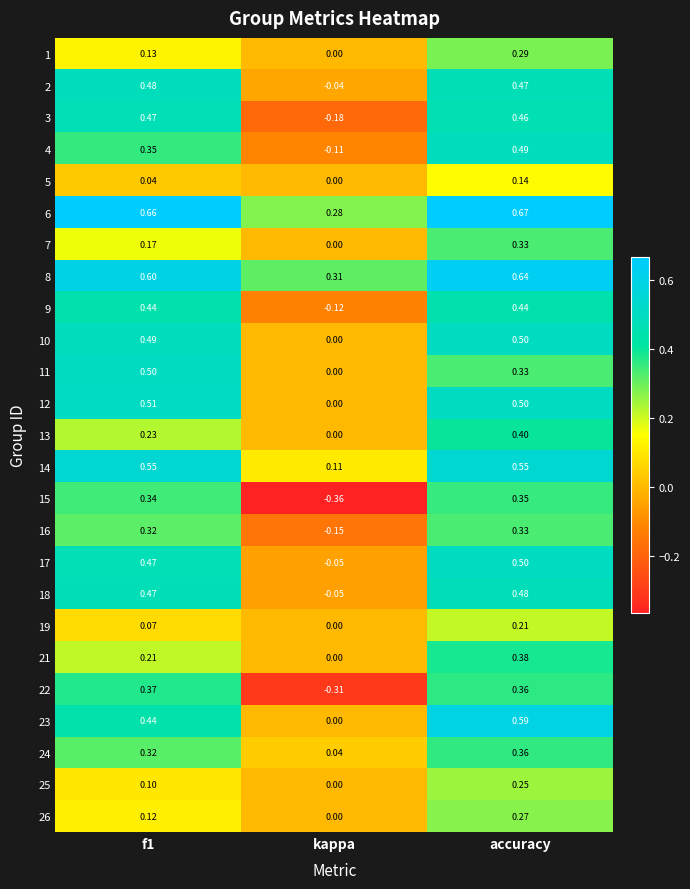

Where is 11 nearest to the value 0?

kappa